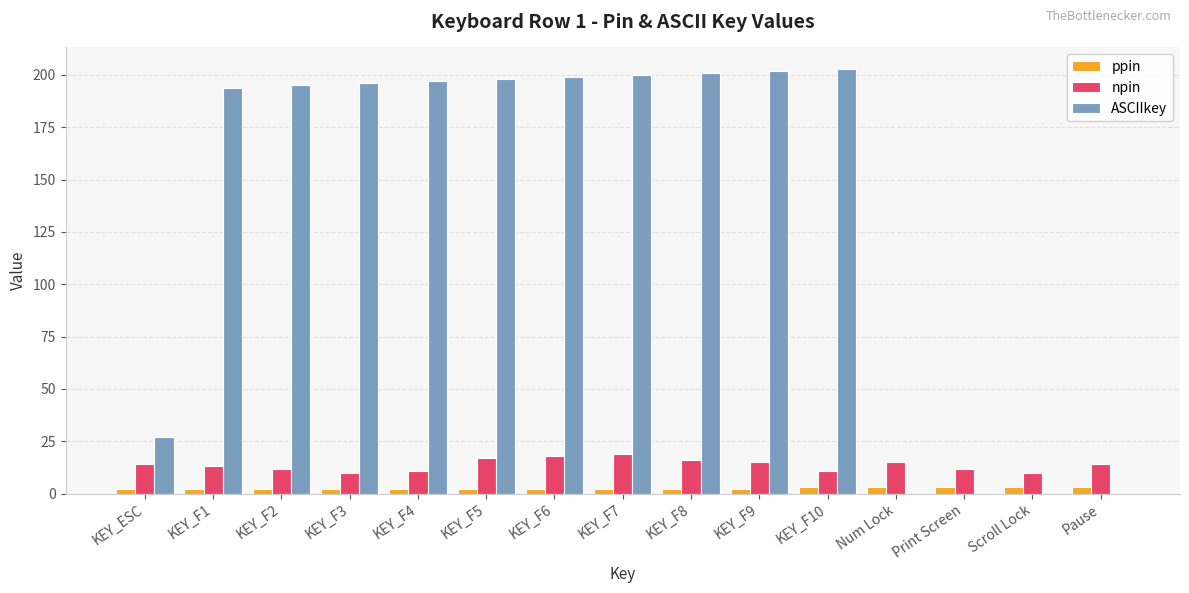

Is the value of ASCIIkey at KEY_F1 greater than the value of ppin at Pause?

Yes